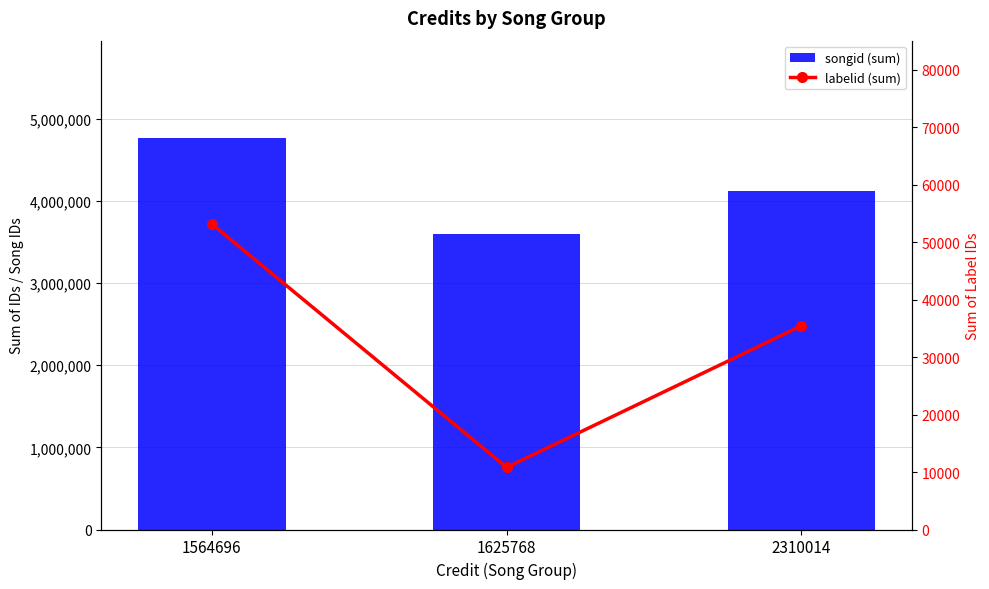

Rank the series at 2310014 from lowest to highest value.

labelid (sum), songid (sum)